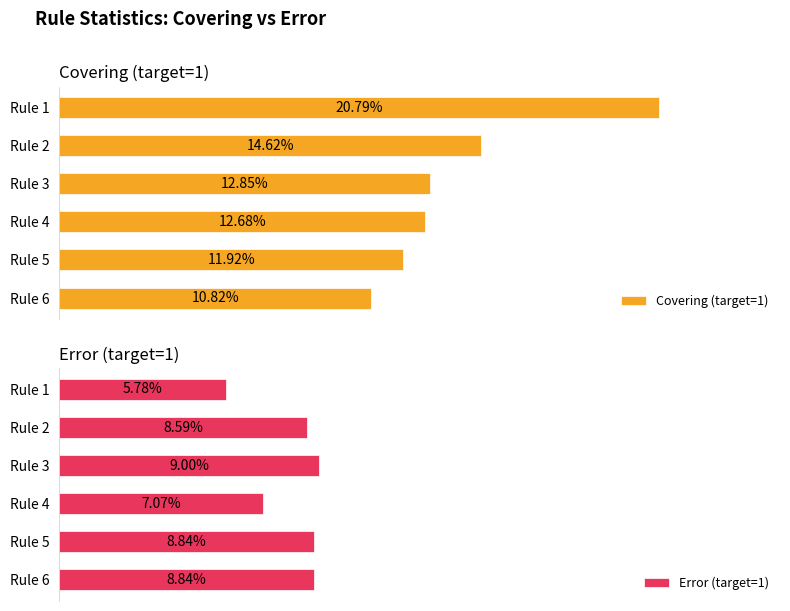

How many bars are there in each group?

2